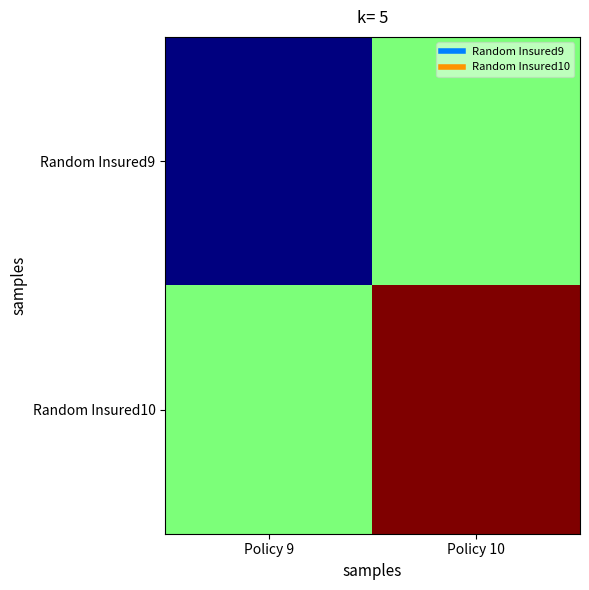

Rank the series at Policy 10 from highest to lowest value.

Random Insured10, Random Insured9